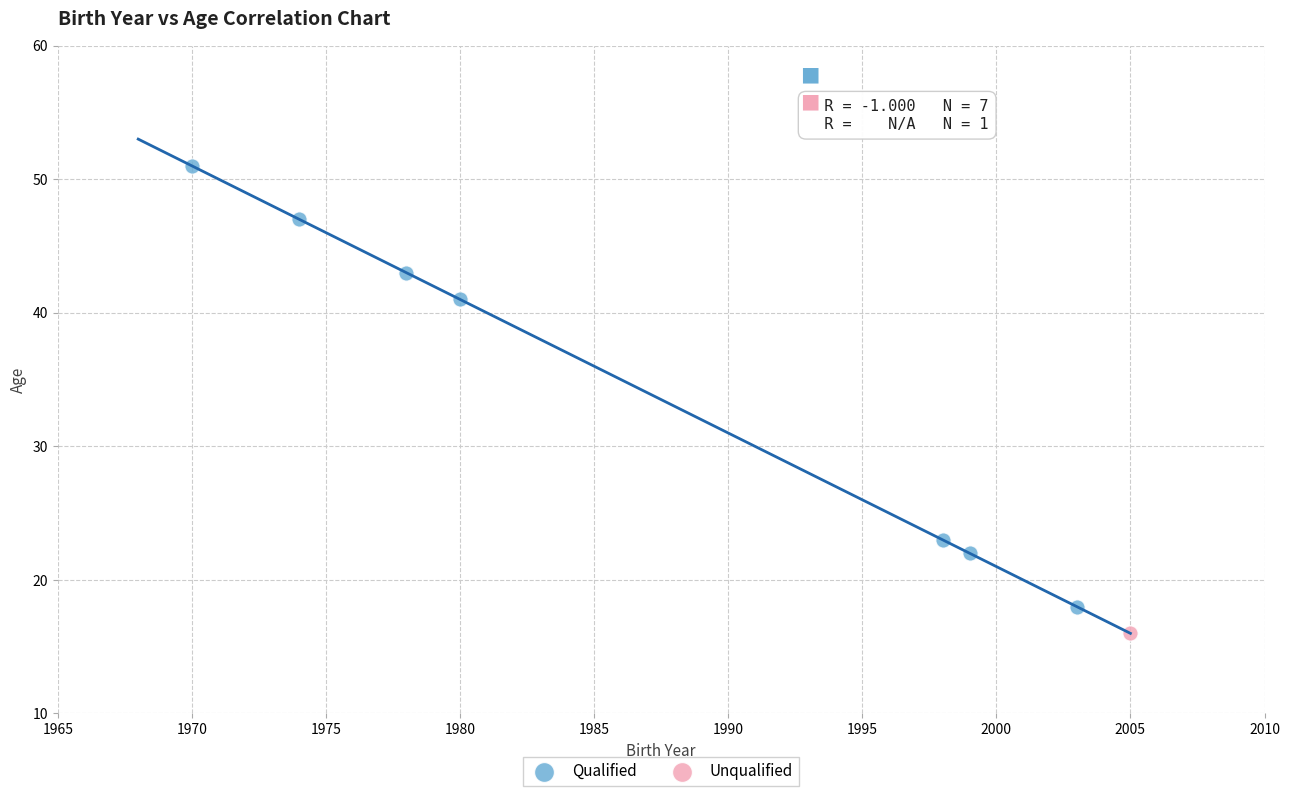

What are all the series names shown in the legend?

Qualified, Unqualified